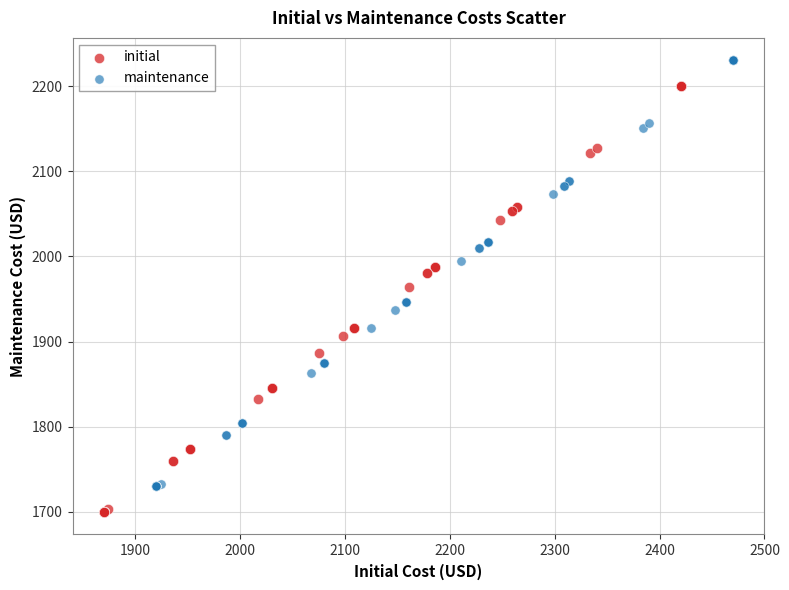

Which series reaches the minimum Y coordinate?

initial